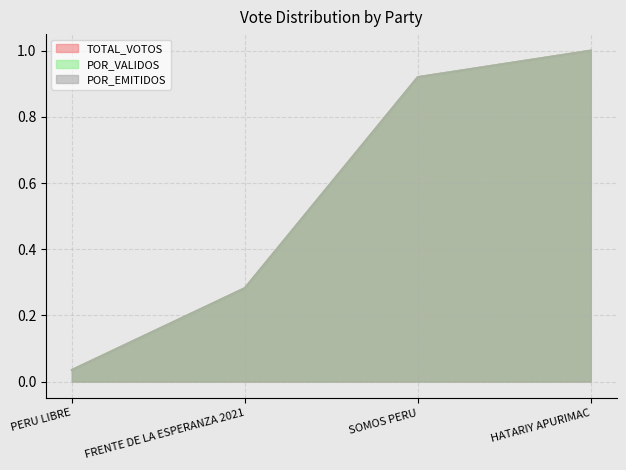

What is the sum of all POR_VALIDOS values?

2.2